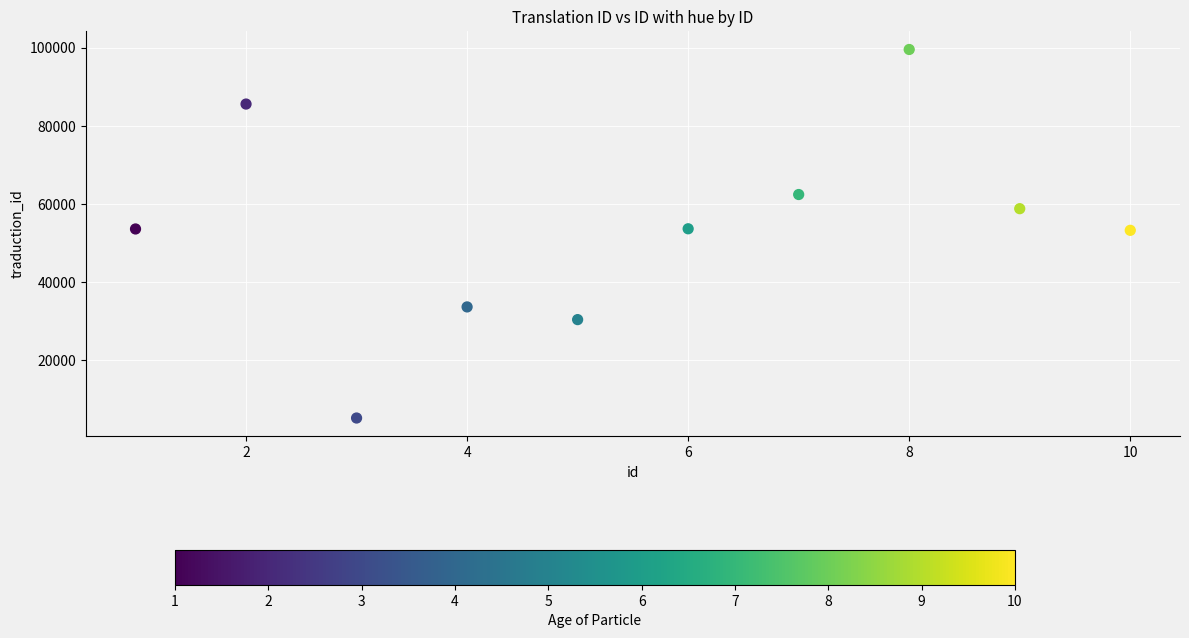

What is the average X value?

6